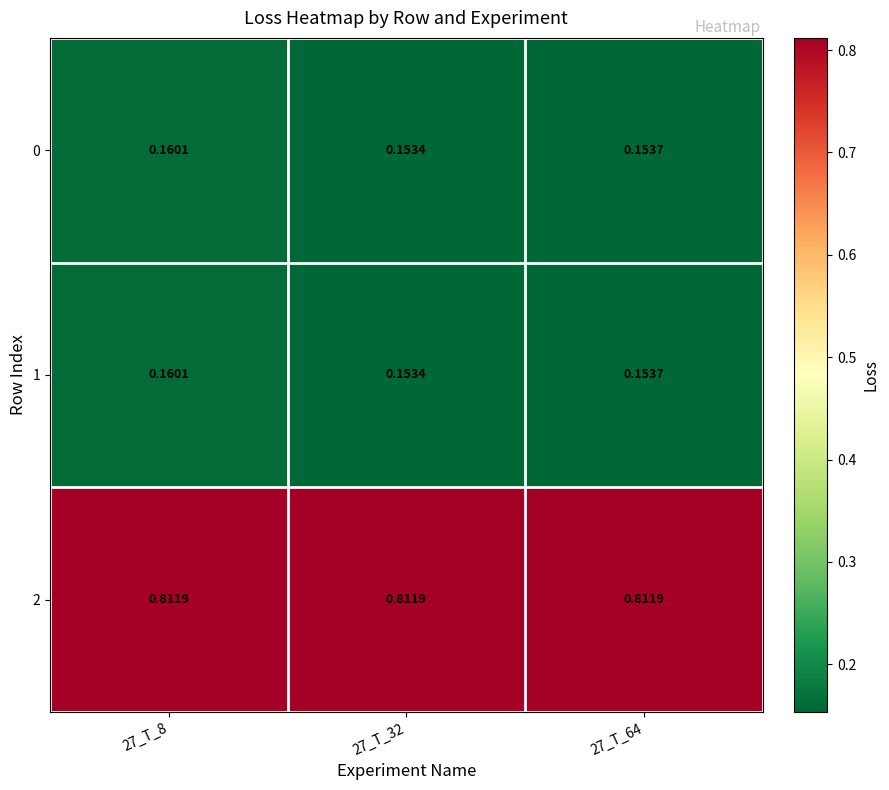

What is the difference between the highest and lowest values at 27_T_32?

0.7